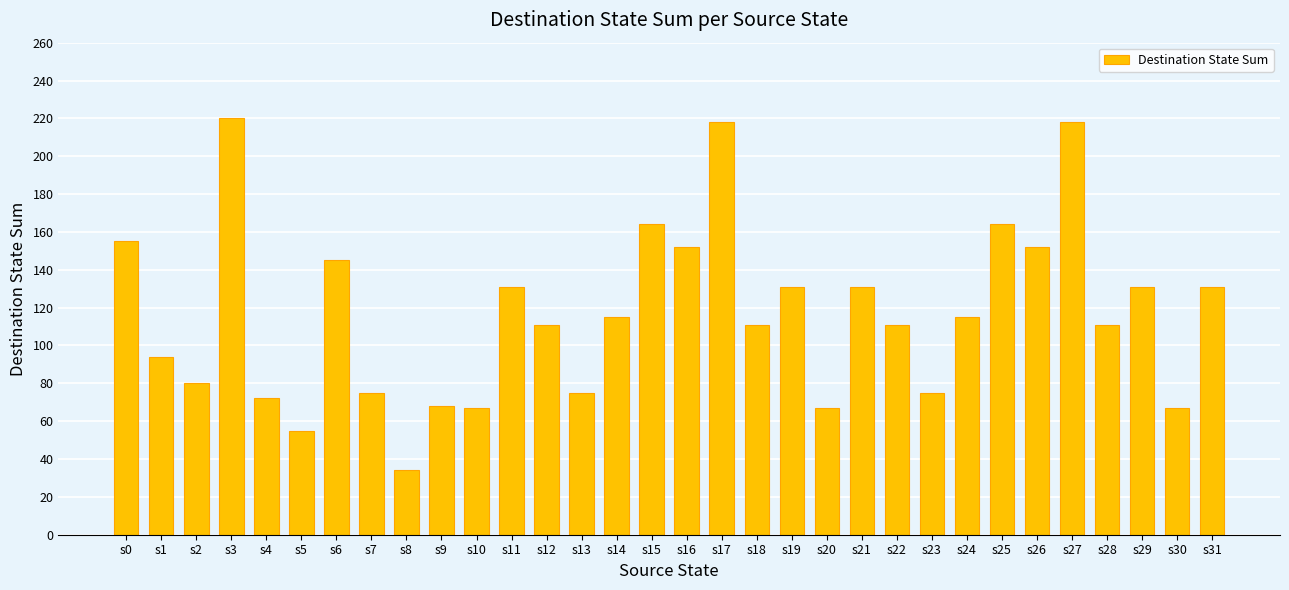

What is the difference between the maximum and minimum values?

186